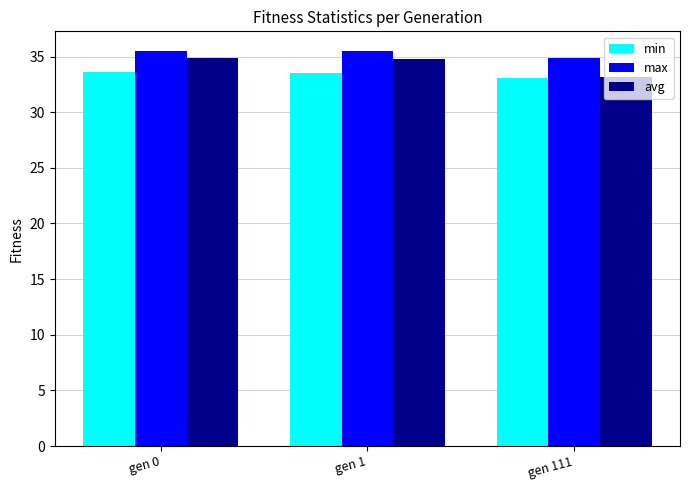

The value of max at gen 111 is 34.9. True or false?

True